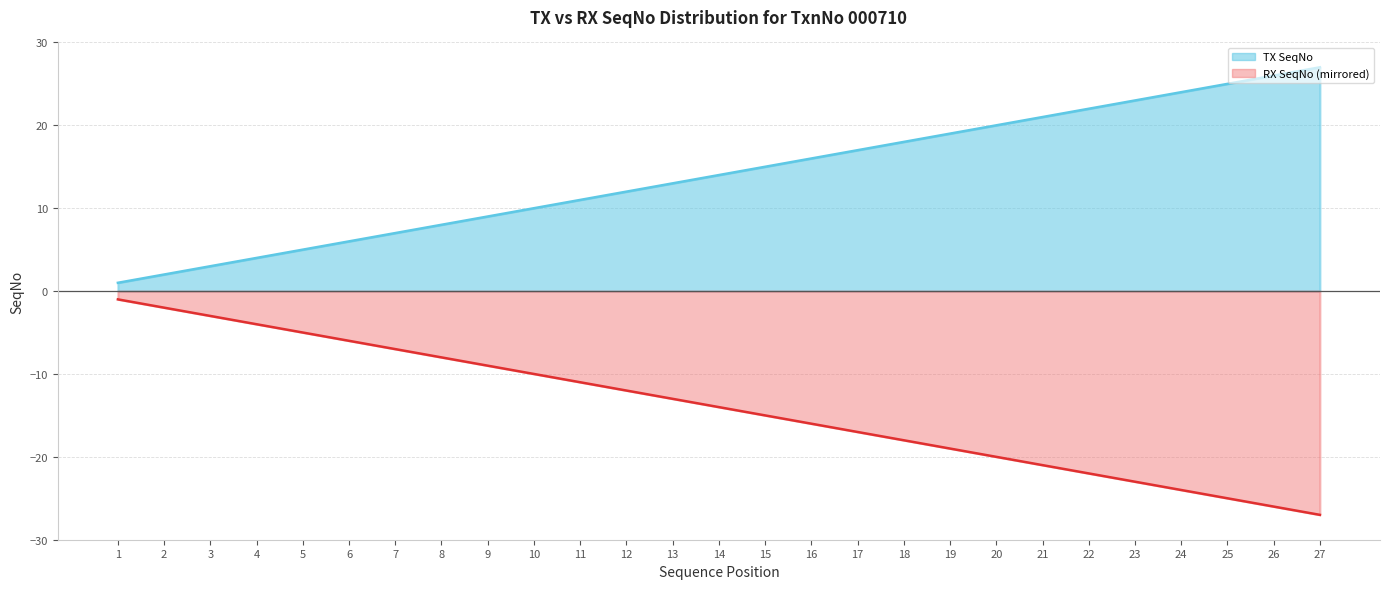

The value of RX SeqNo at 9 is -13. True or false?

False